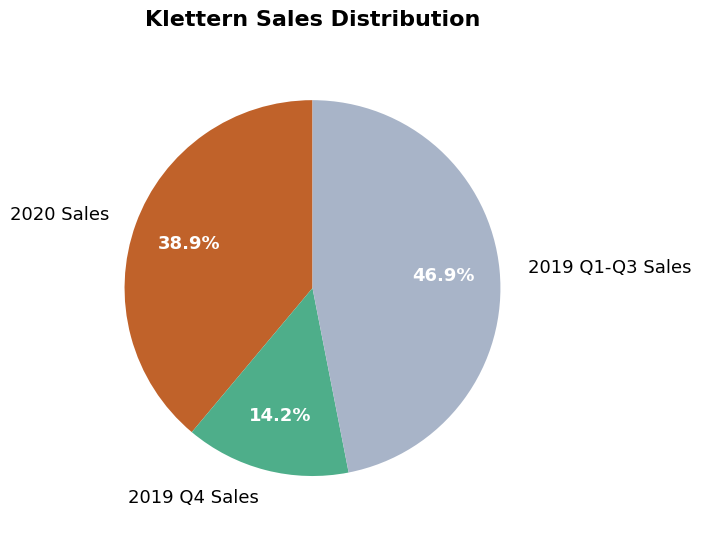

Approximately how many times larger is the value at 2020 Sales compared to 2019 Q4 Sales?

2.7